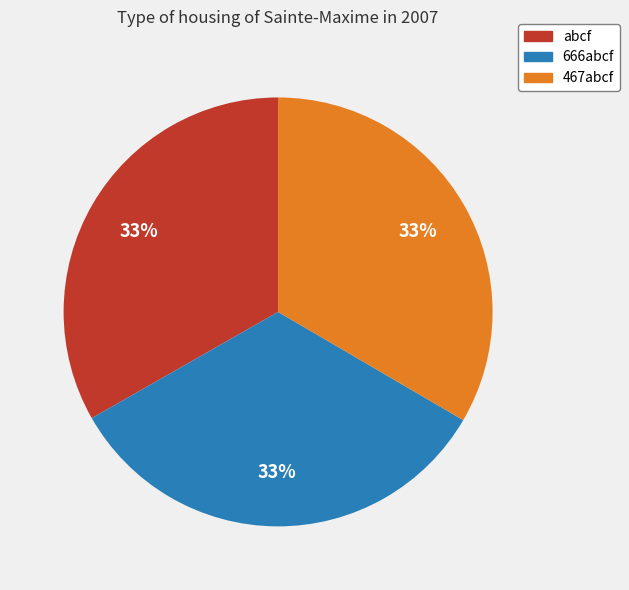

Is there a majority slice in this chart?

No